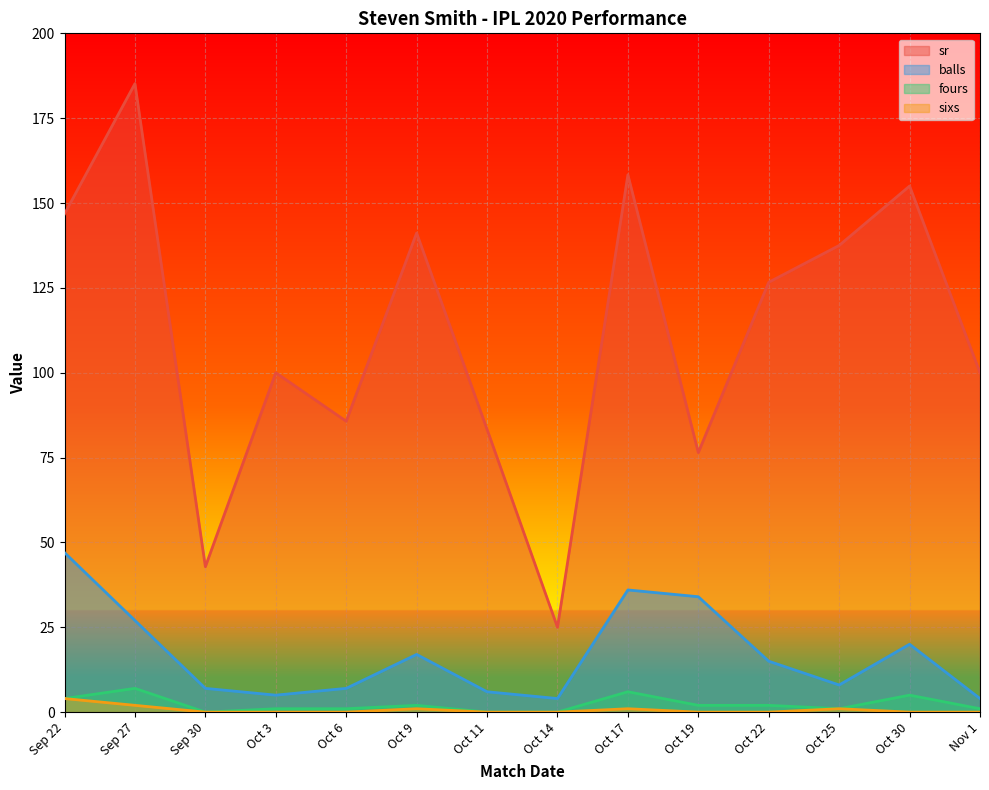

What are all the series names shown in the legend?

sr, balls, fours, sixs